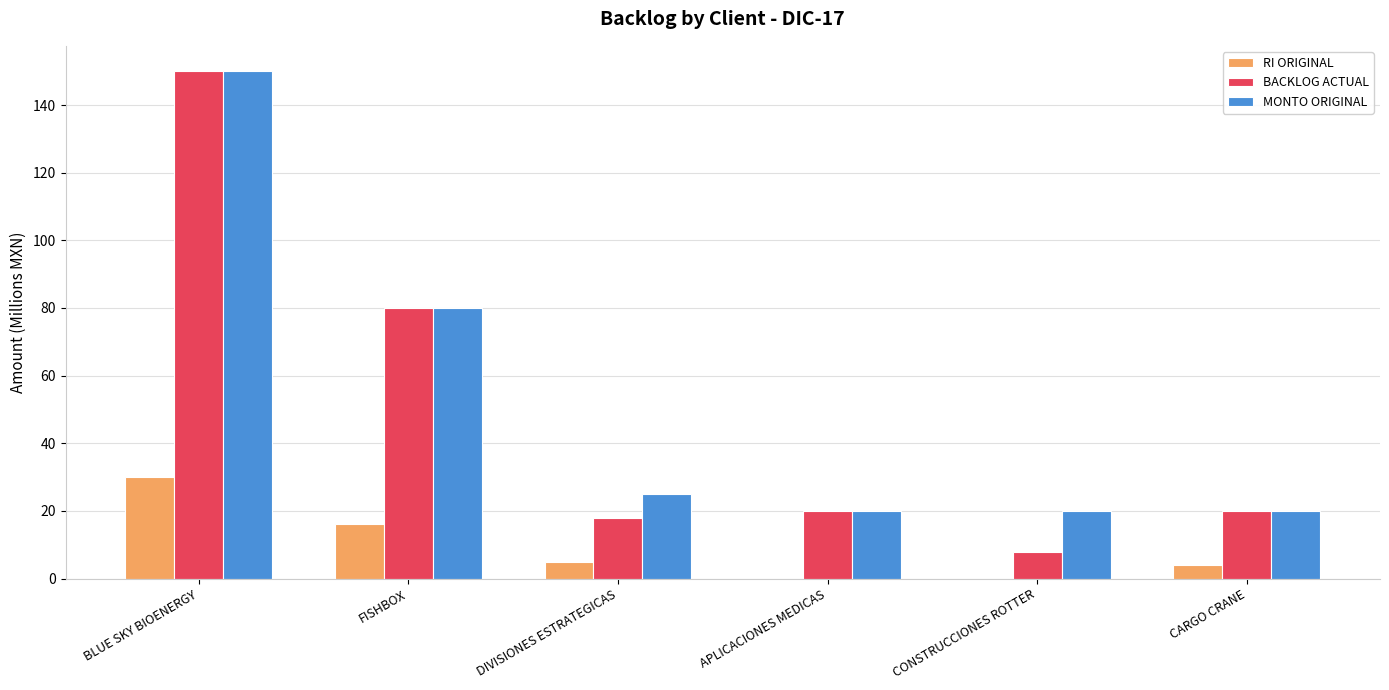

What is the sum of all RI ORIGINAL values?

55.0